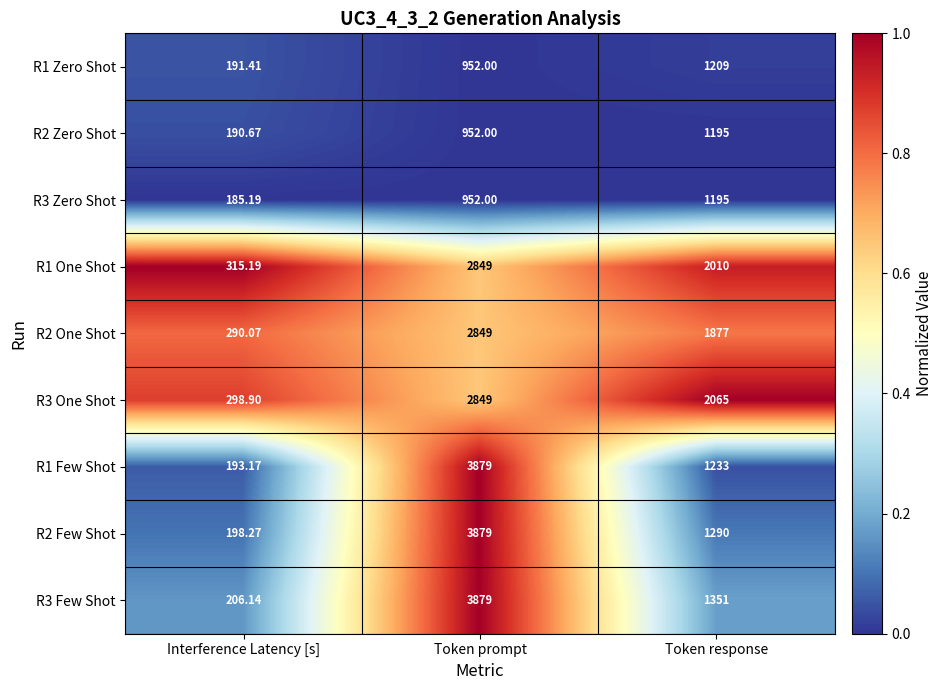

What is the spread (max minus min) of values at Token response?

870.0